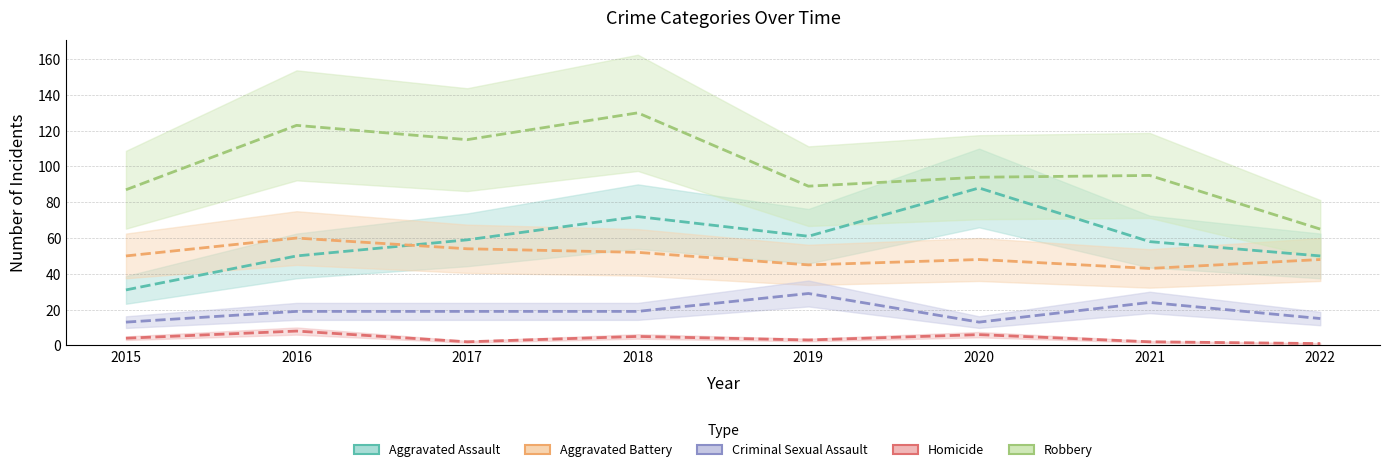

Is it true that Robbery equals 148 at 2015?

False